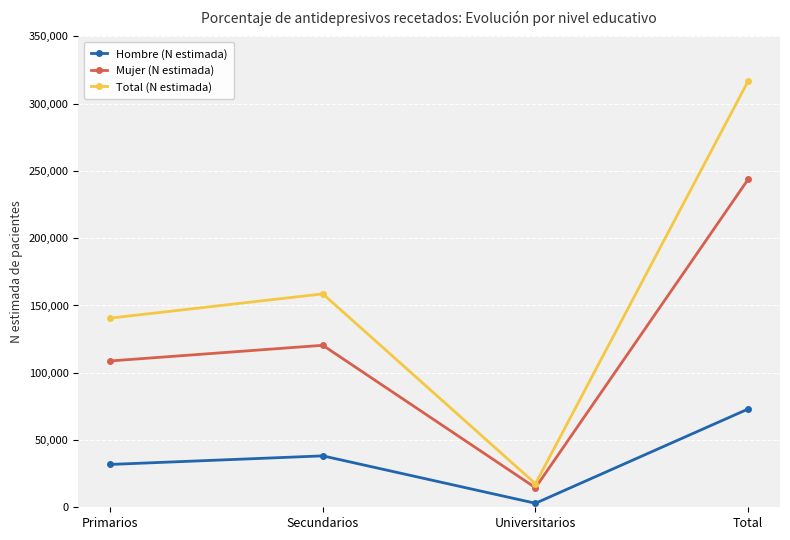

True or false: Mujer (N estimada) and Total (N estimada) intersect in this chart.

False